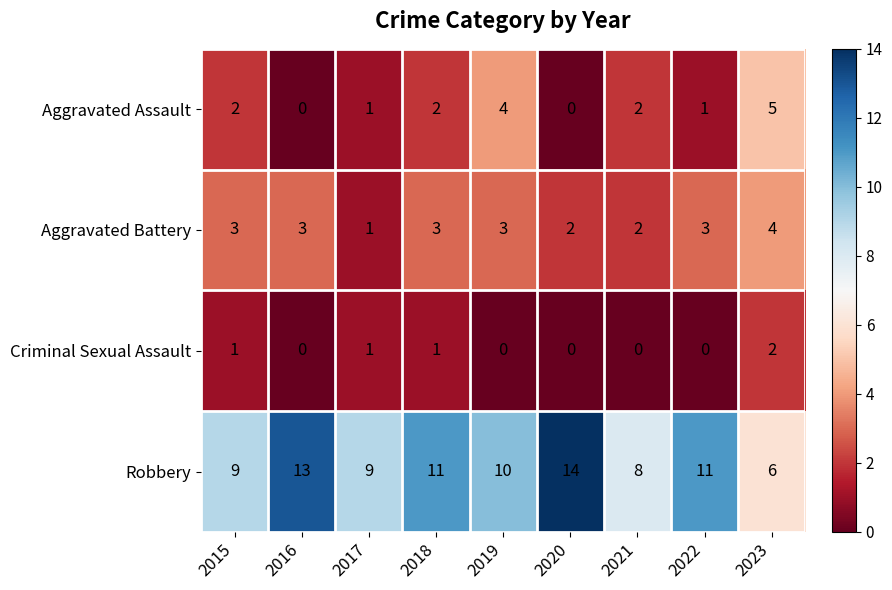

Which category has the highest value in the Criminal Sexual Assault series?

2023